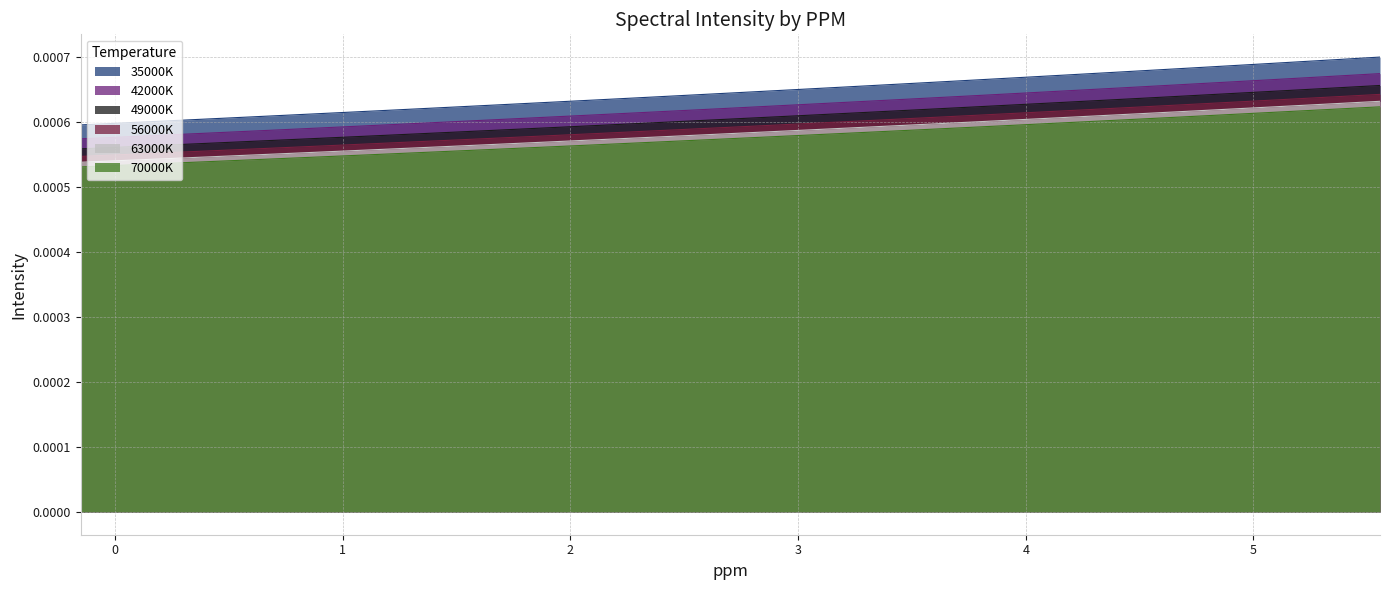

Which series has the widest spread of values?

35000K